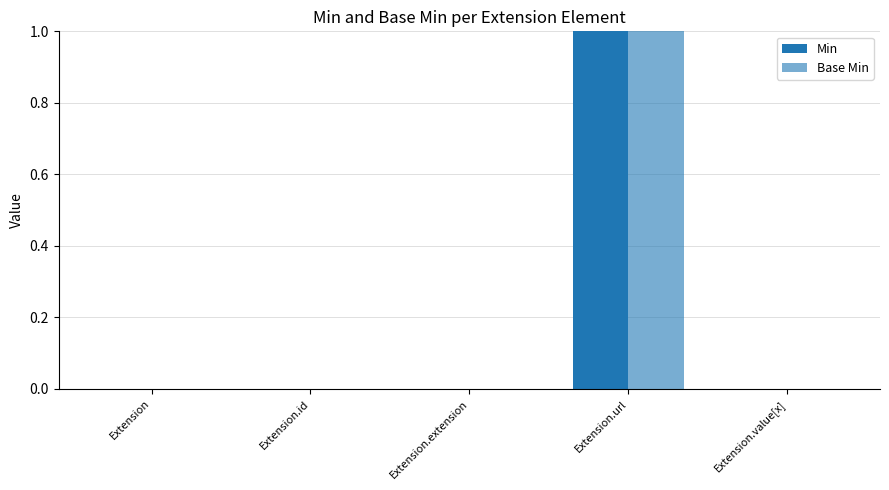

Reading left to right, extract all data points from this chart.

Min: Extension=0	Extension.id=0	Extension.extension=0	Extension.url=1	Extension.value[x]=0
Base Min: Extension=0	Extension.id=0	Extension.extension=0	Extension.url=1	Extension.value[x]=0